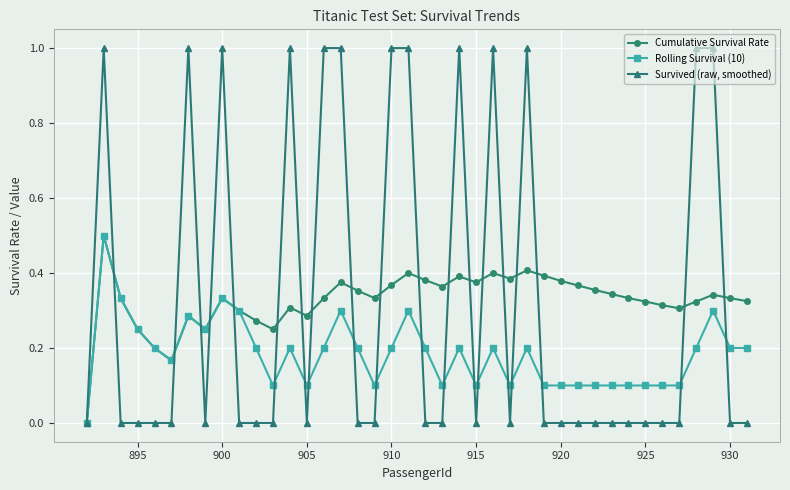

True or false: Rolling Survival (10) has more than 1 interior local peaks.

True